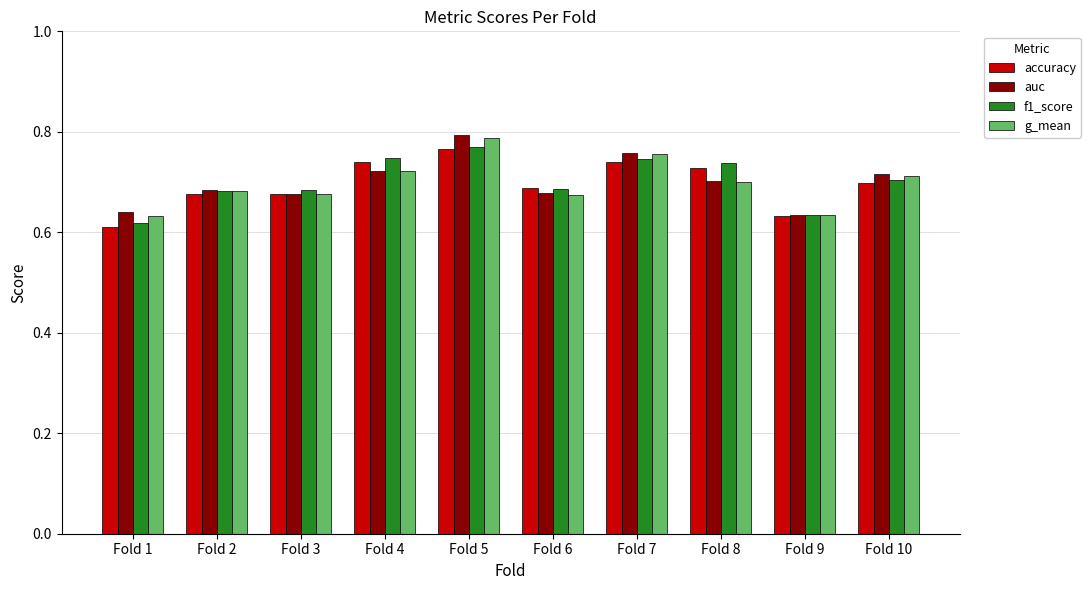

Which series changed the most between Fold 3 and Fold 5?

auc